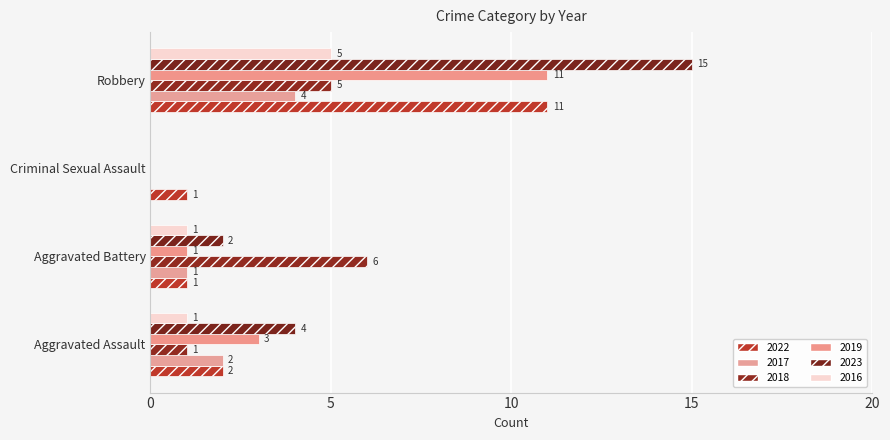

Is the value of 2016 at Robbery greater than the value of 2018 at Robbery?

No